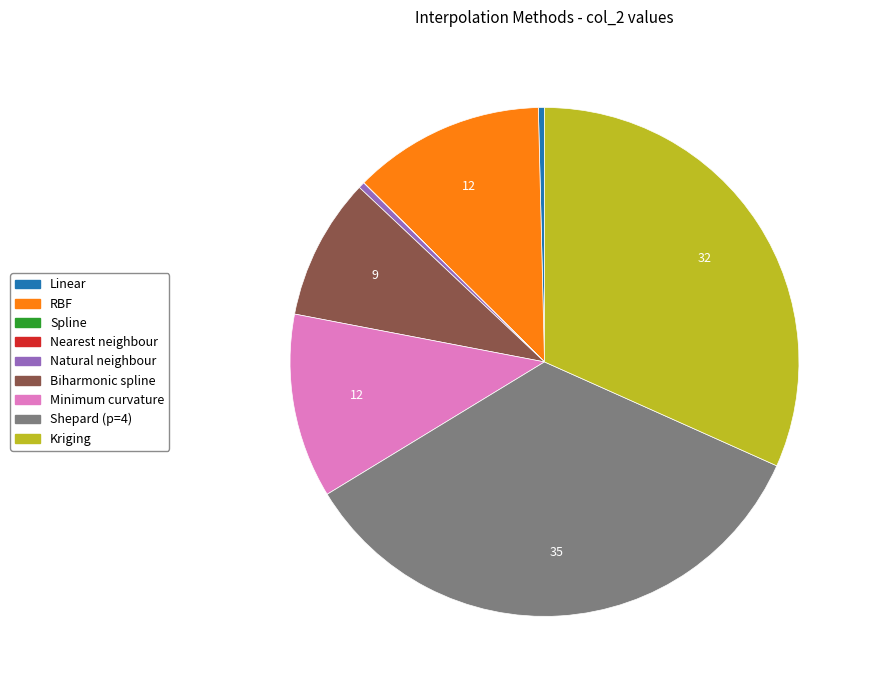

True or false: Natural neighbour accounts for 0% of the total.

True